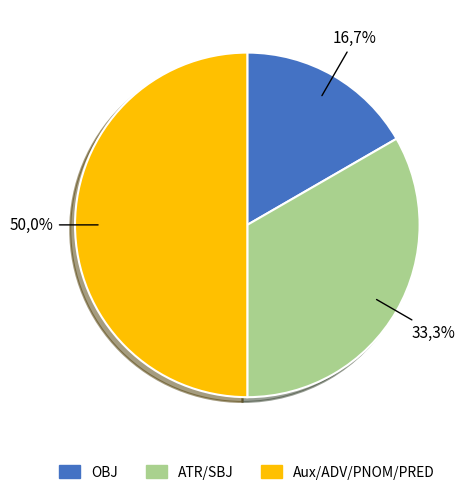

Is there a majority slice in this chart?

No